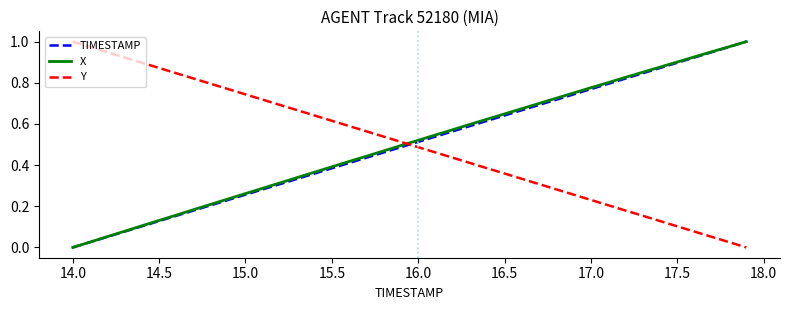

How many intersections are there between TIMESTAMP and Y?

1